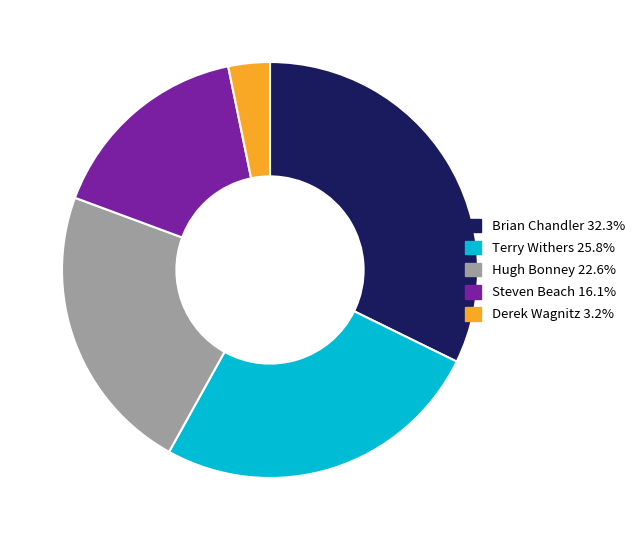

How many segments does this pie chart have?

5